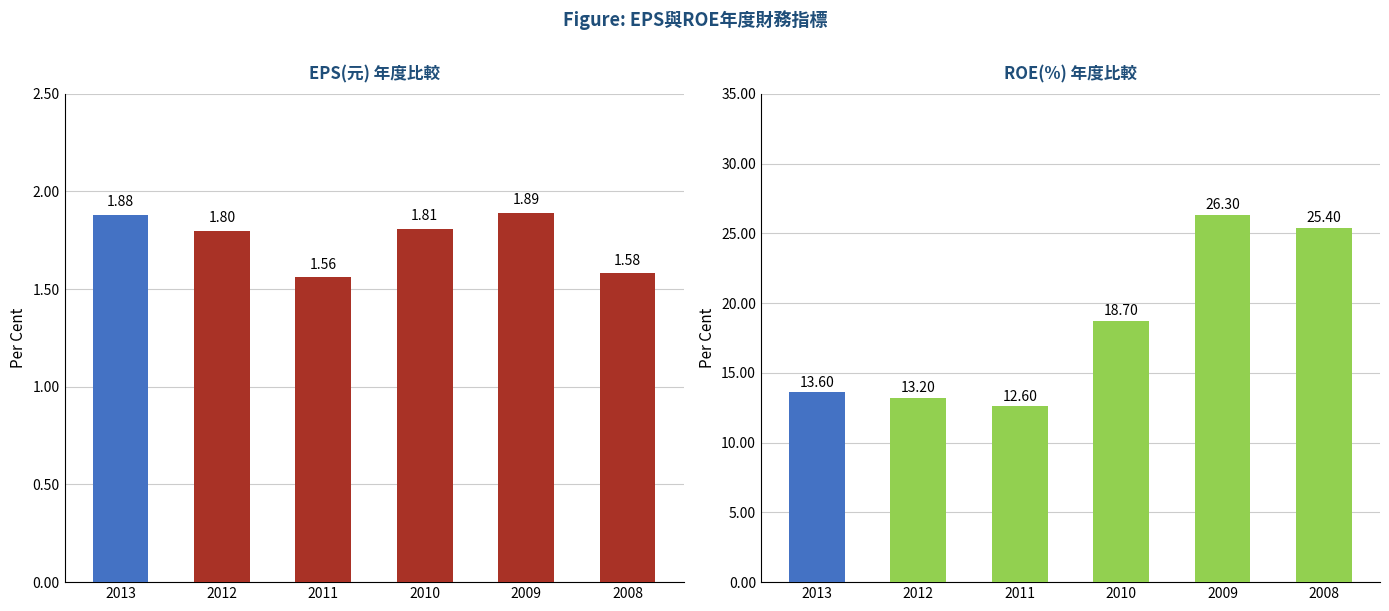

Between 2012 and 2009, which series saw the biggest shift?

ROE